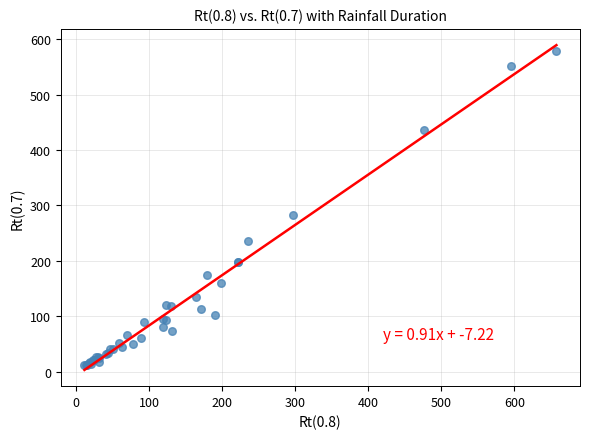

What Y value in the scatter plot is closest to 295?

282.0